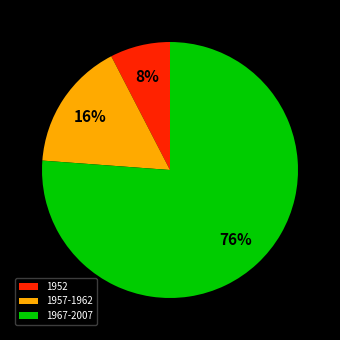

To the nearest percent, what portion does 1957-1962 represent?

16%